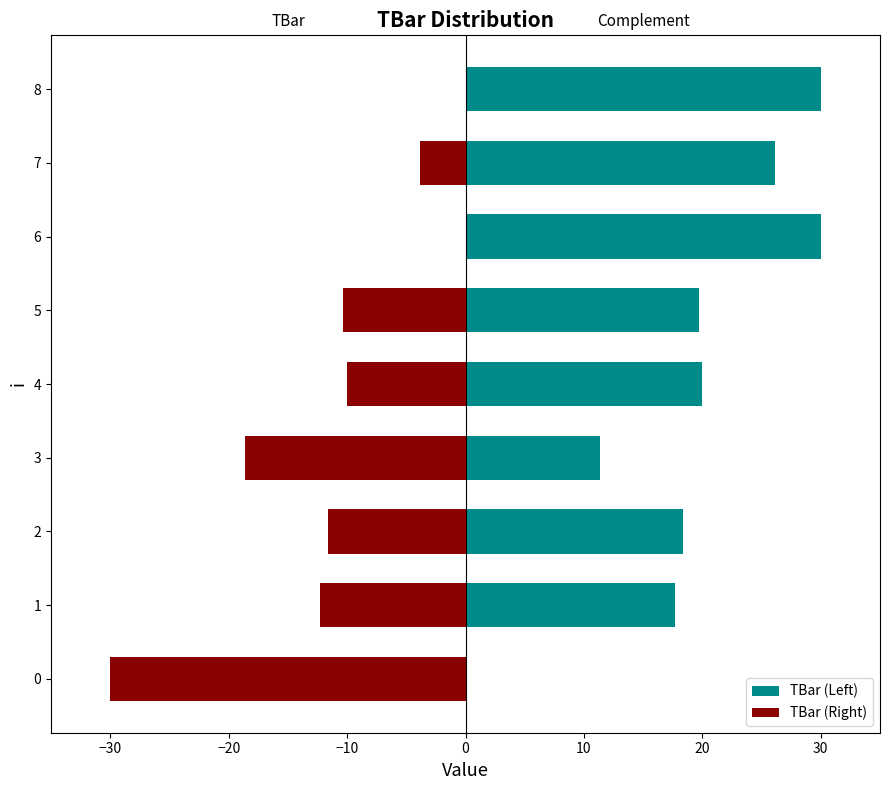

What is the spread (max minus min) of values at 4?

30.0